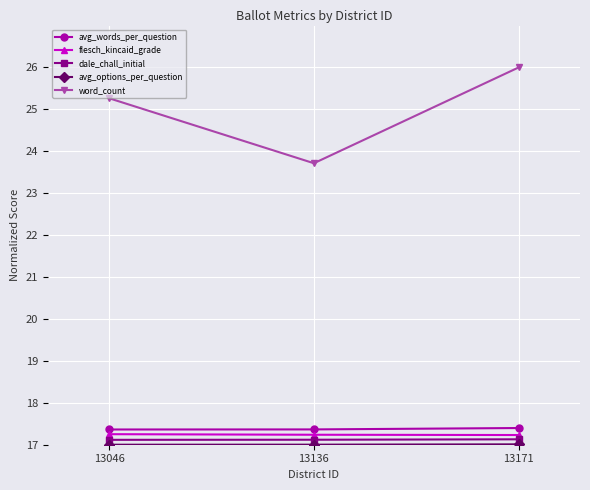

What is the maximum value for word_count?

26.0